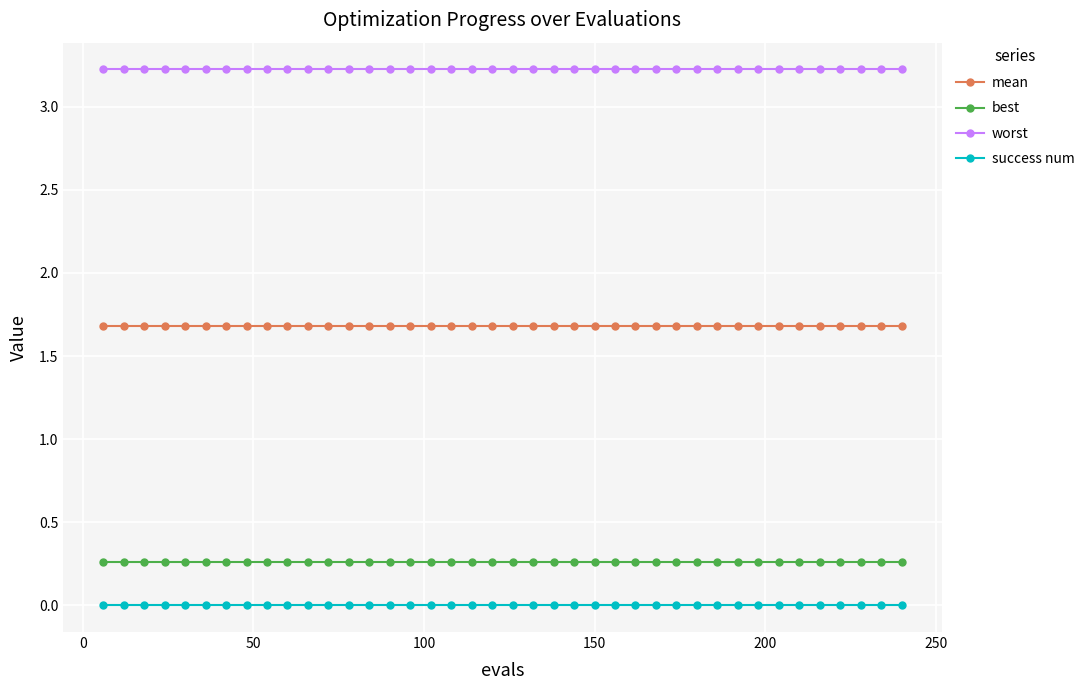

What is the value of the worst point at the 39th from the left?

3.2